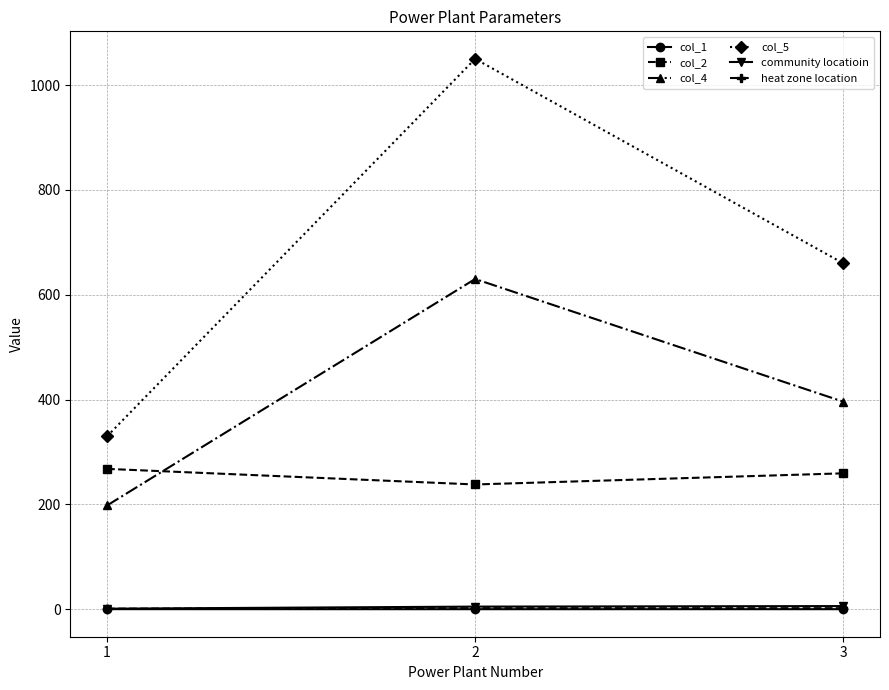

Which series has the largest total across all categories?

col_5